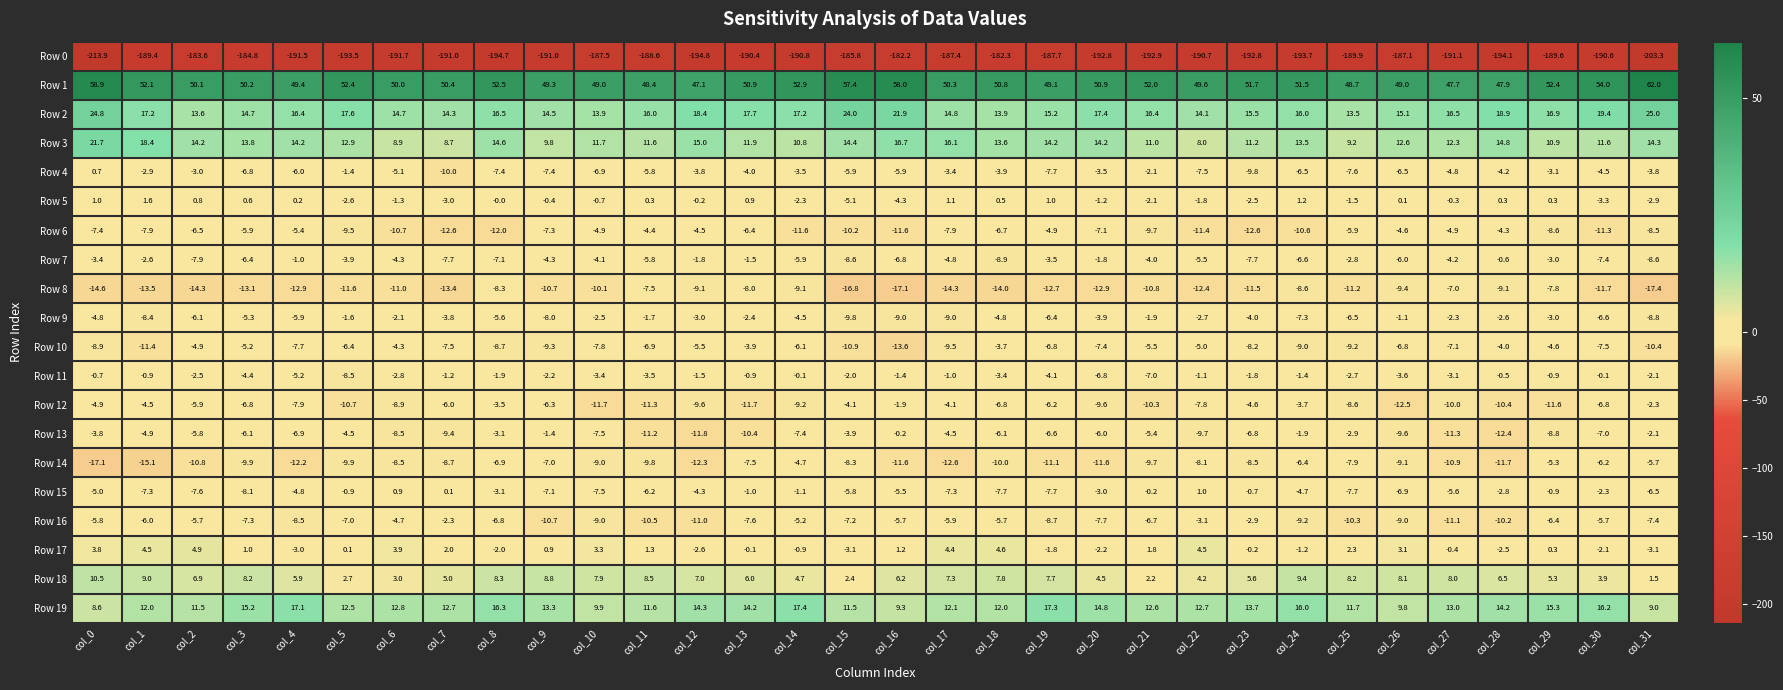

What is the smallest value displayed?

-213.9